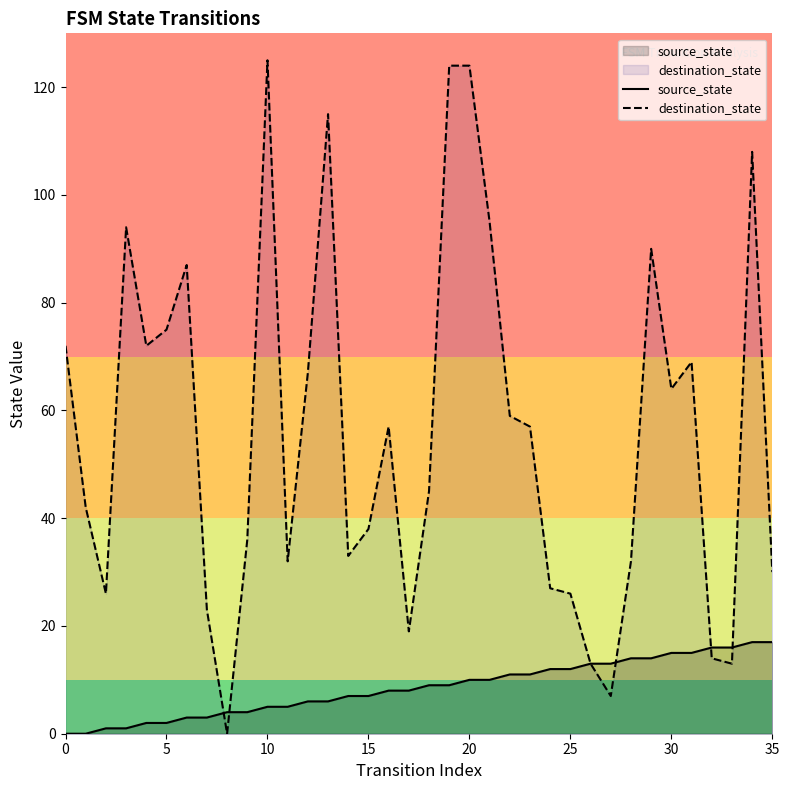

What is the difference between the second highest and minimum values in the destination_state series?

124